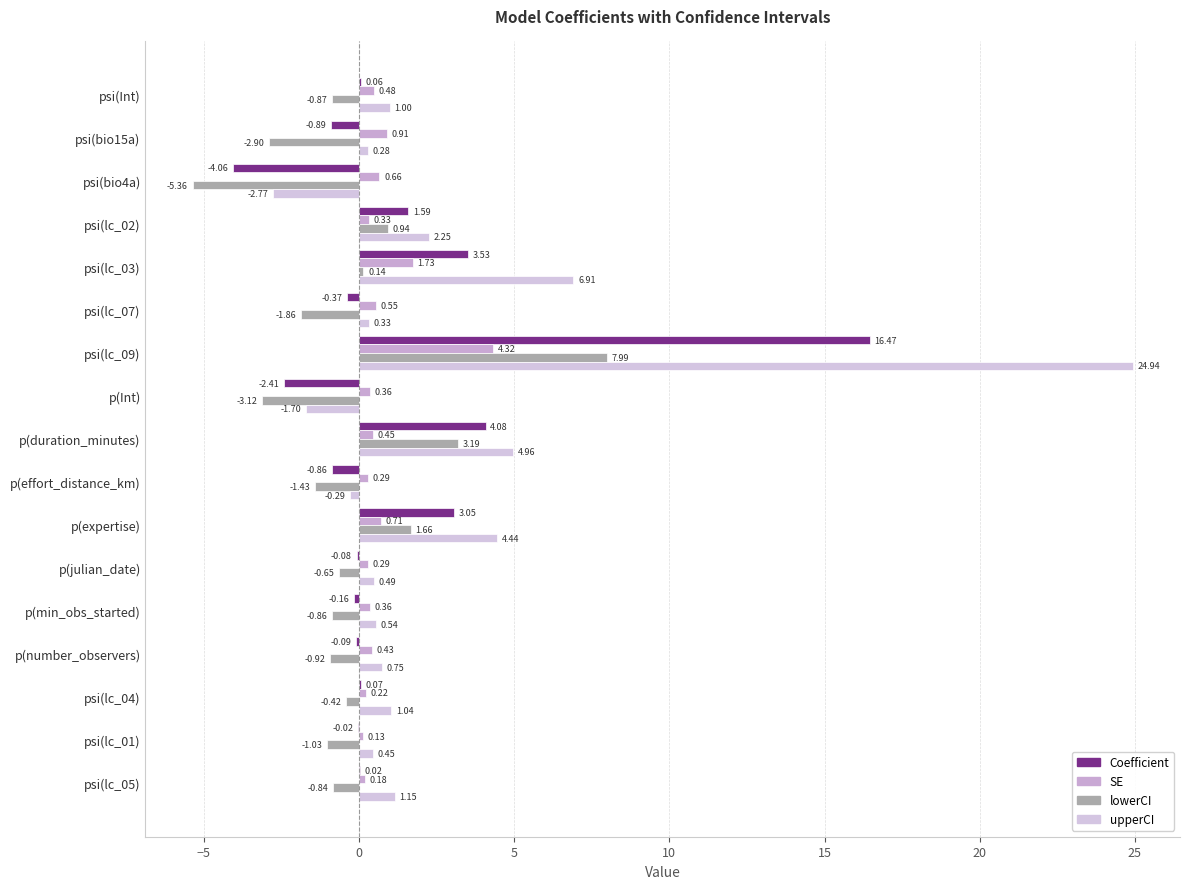

What are all the series names shown in the legend?

Coefficient, SE, lowerCI, upperCI